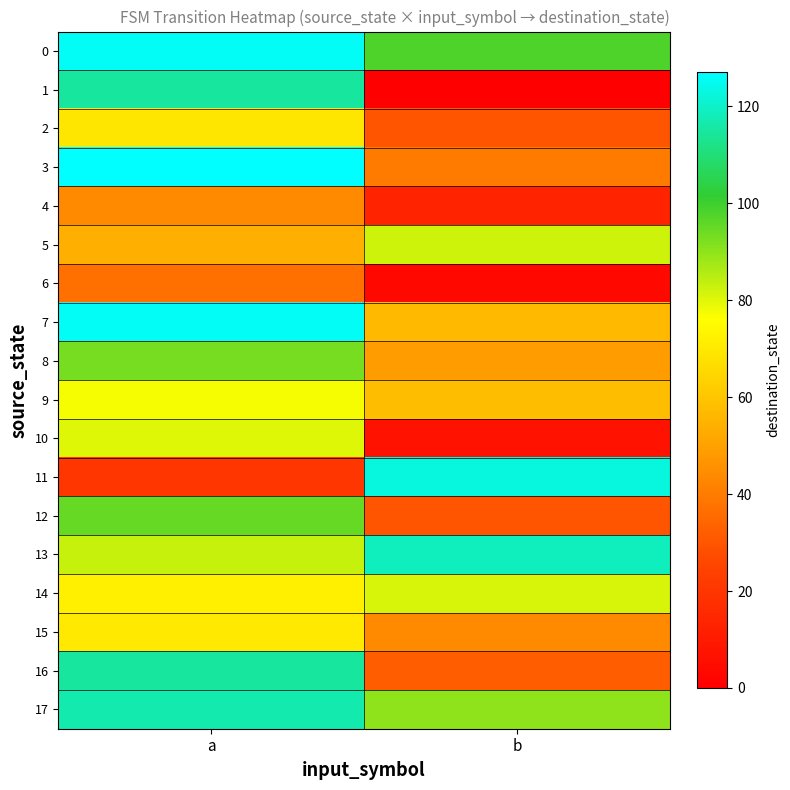

List the series in order of their peak value, highest first.

3, 0, 7, 11, 13, 17, 1, 16, 12, 8, 5, 14, 10, 9, 15, 2, 4, 6